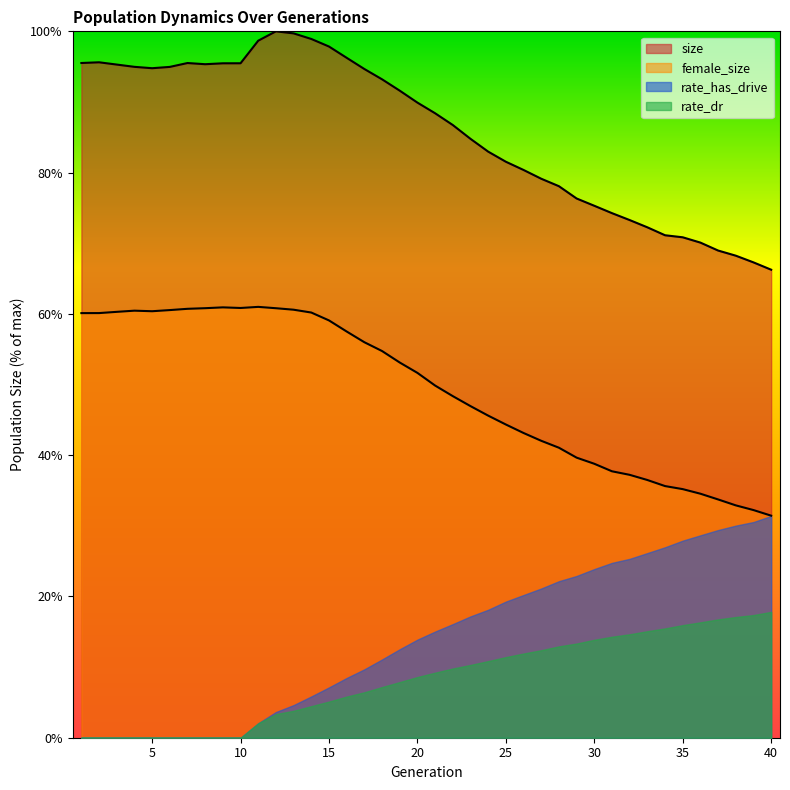

What is the difference between the size values at 15 and 34?

26.7